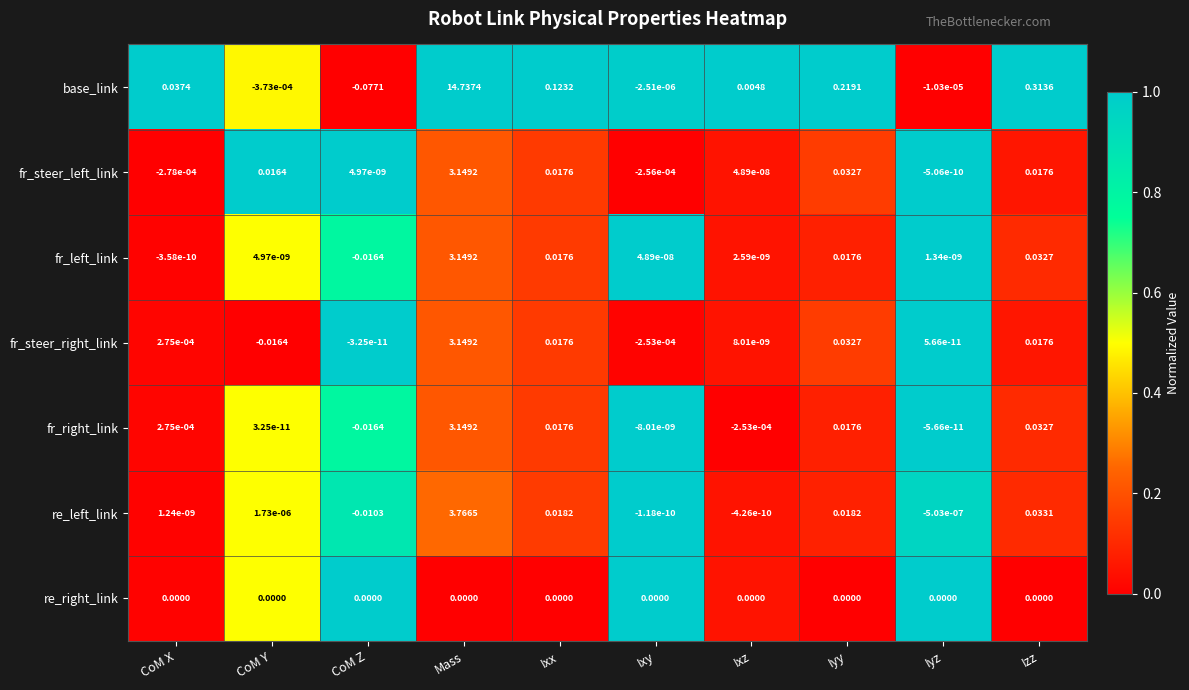

Between CoM Y and Ixx, which series saw the biggest shift?

base_link